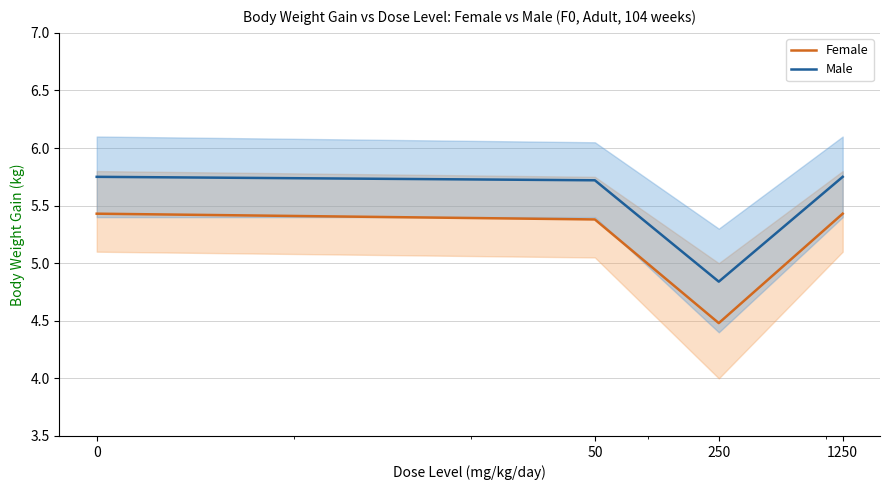

Reading left to right, transcribe all the data shown in this chart.

Female: 0=5.4	50=5.4	250=4.5	1250=5.4
Male: 0=5.8	50=5.7	250=4.8	1250=5.8